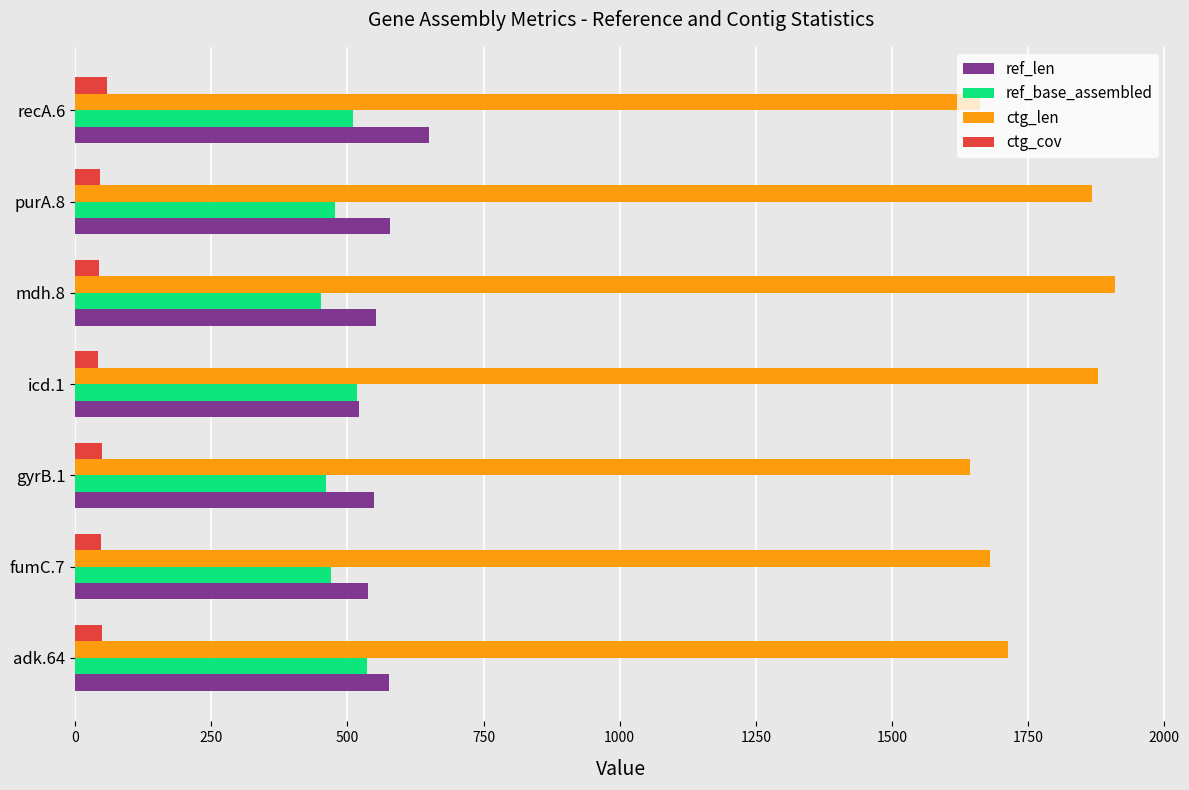

The value of ctg_cov at gyrB.1 is 49.1. True or false?

True